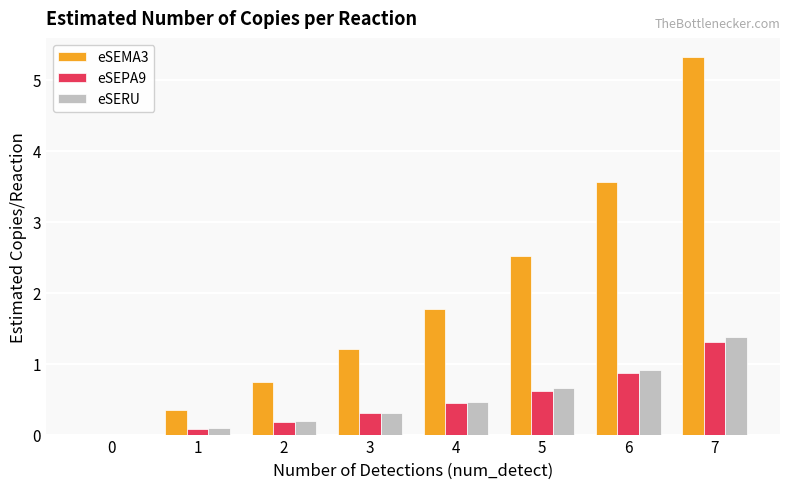

What is the total value across all series at 7?

8.0